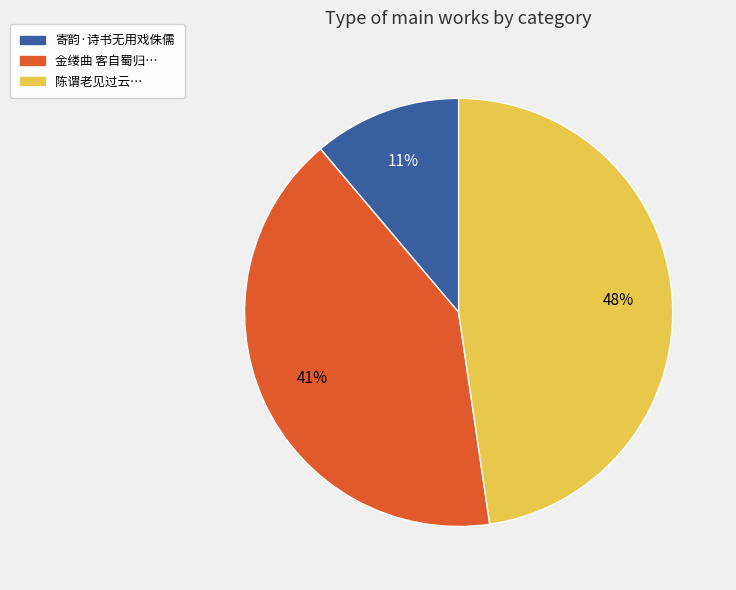

Is there any slice that represents more than half of the pie?

No